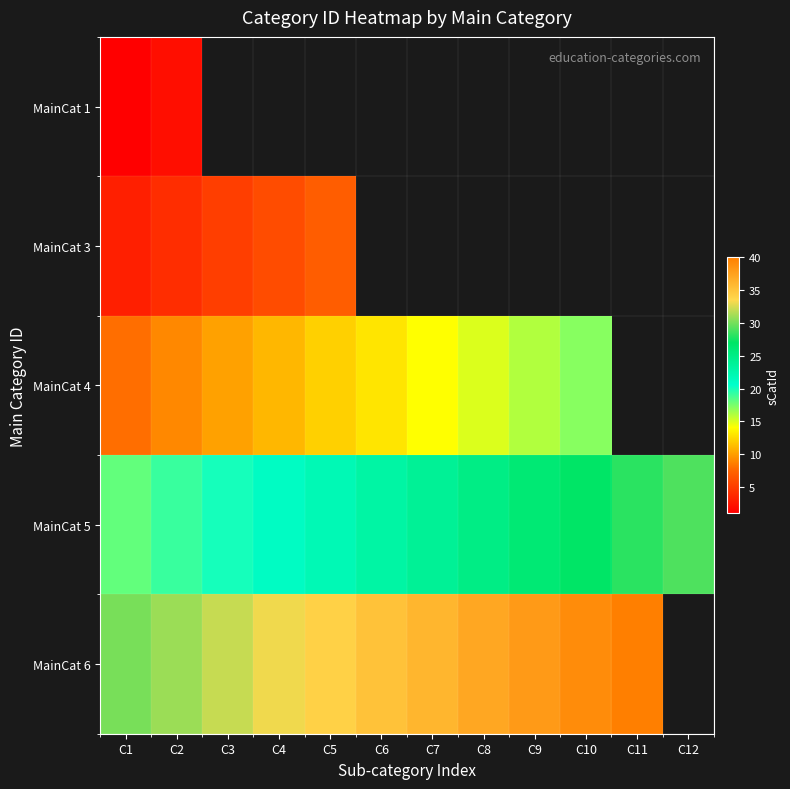

Is it true that MainCat 6 equals 38.0 at C9?

True